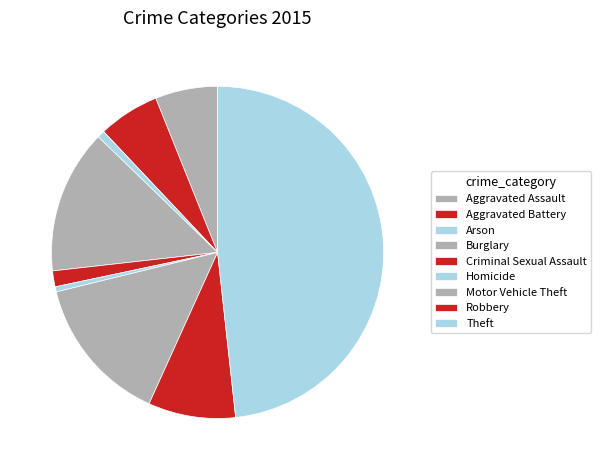

Combined, what portion of the pie is Burglary and Homicide?

14.5%